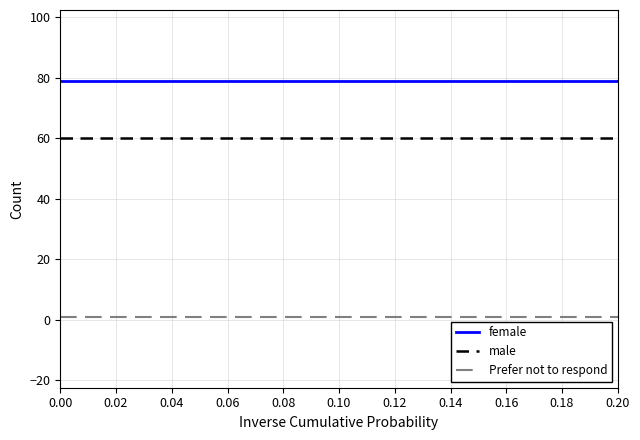

True or false: Prefer not to respond and female intersect in this chart.

False